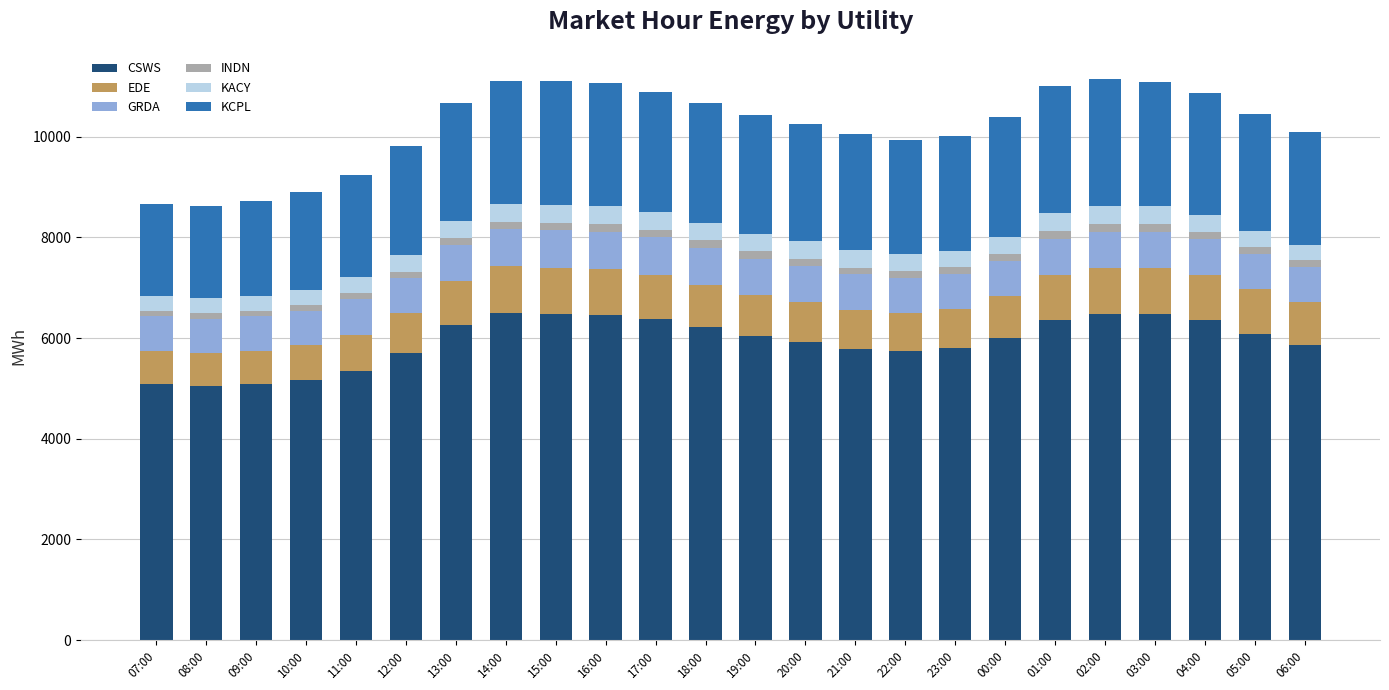

What is the maximum value for CSWS?

6497.5